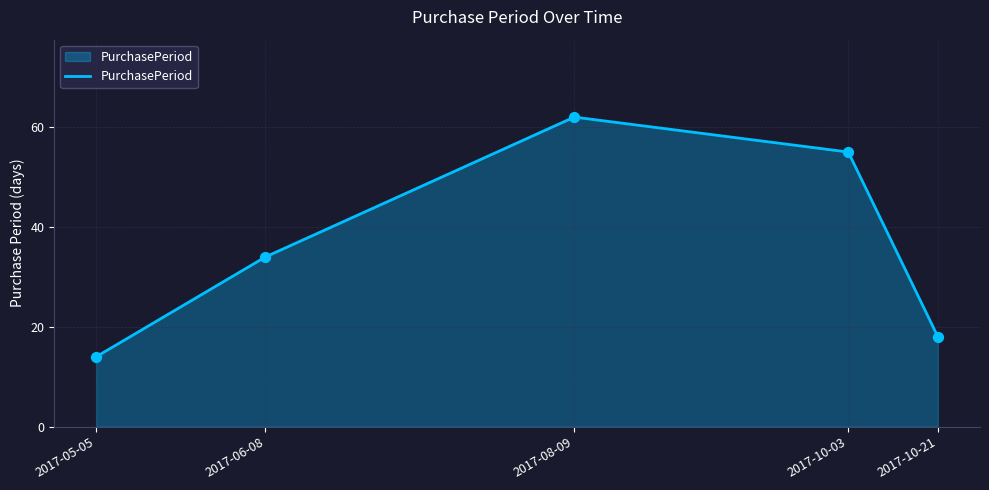

Between 2017-06-08 and 2017-10-21, which is larger?

2017-06-08